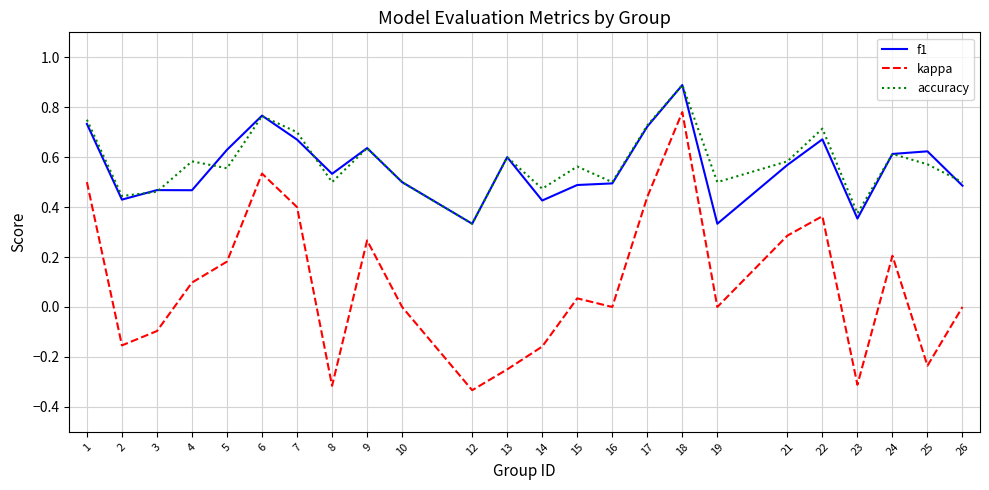

How many accuracy values are between 0 and 1?

24